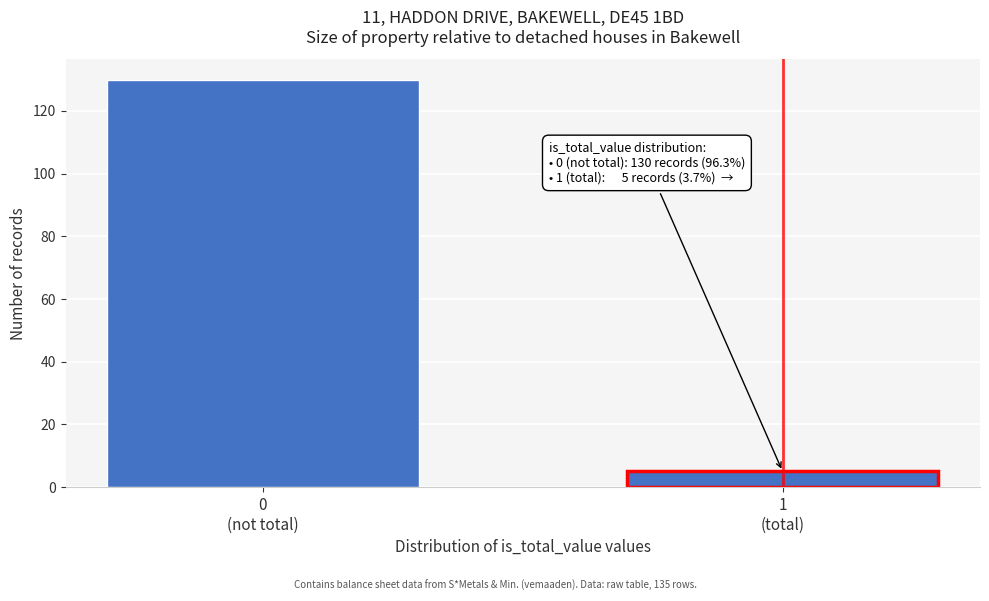

Reading left to right, transcribe all the data shown in this chart.

130	5